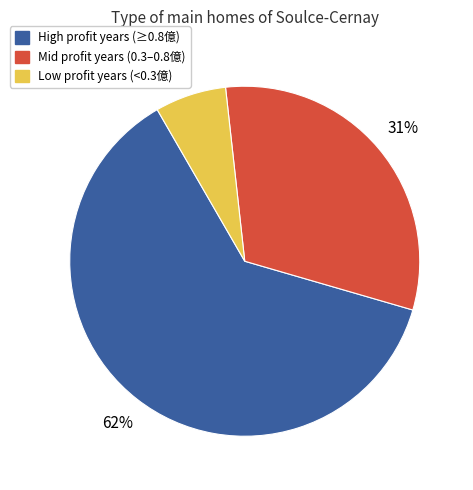

To the nearest percent, what is the average slice percentage?

33%